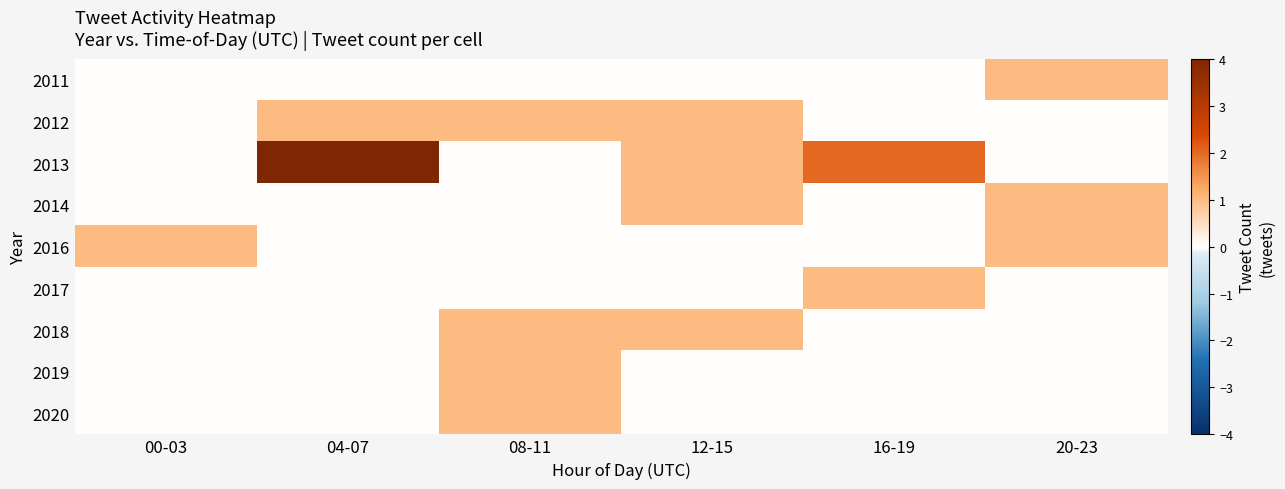

What is the difference between the highest and lowest values at 00-03?

1